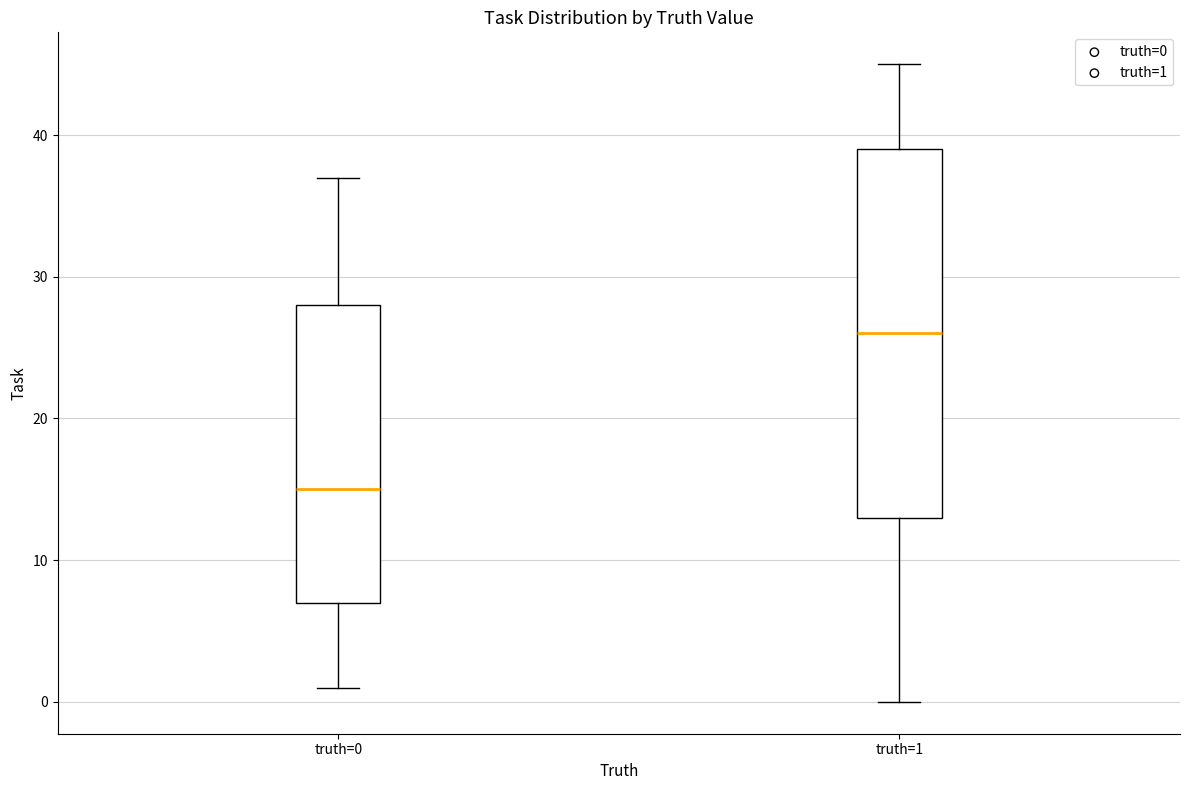

Reading left to right, read every box against the y-axis: the position of its median line, the range the box covers, and the ends of its whiskers. The values are not printed on the chart, so give them approximately, as read against the axis.

truth=0: median 15, box 7 to 28, whiskers 1 to 37
truth=1: median 26, box 13 to 39, whiskers 0 to 45